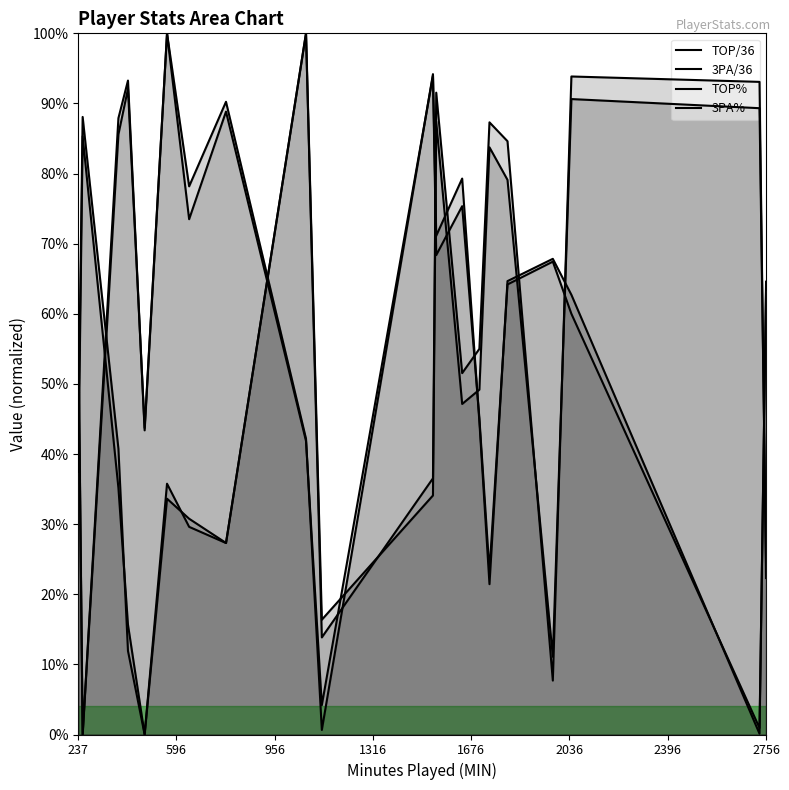

Where is 3PA/36 nearest to the value 0?

596